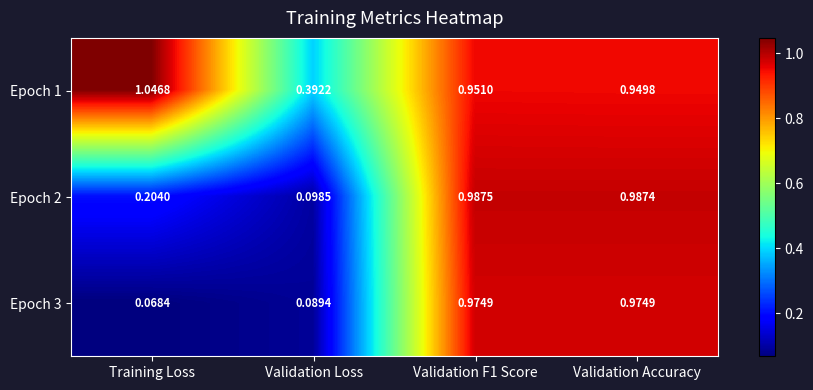

Where is Epoch 3 nearest to the value 0?

Training Loss